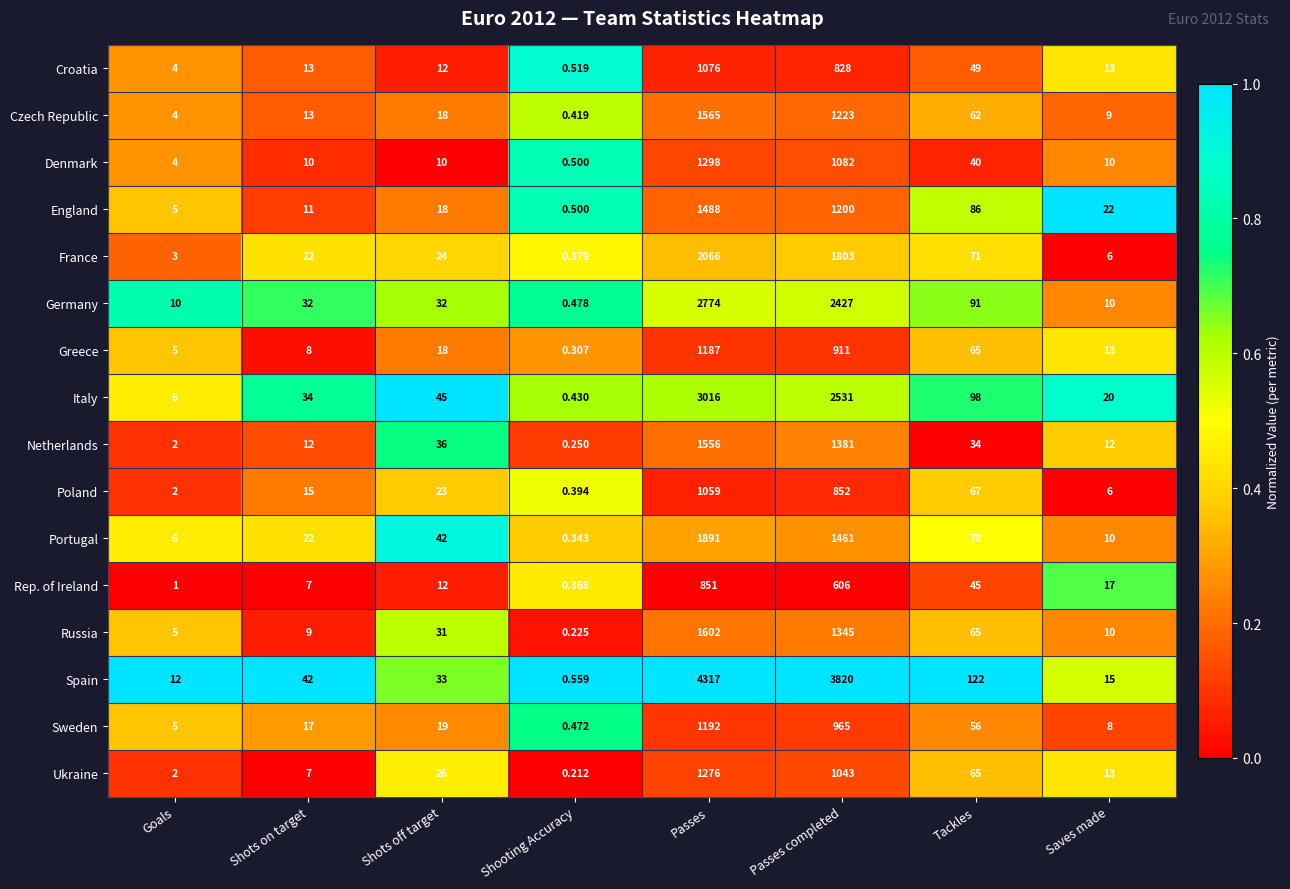

At how many categories does at least one series exceed 0?

8